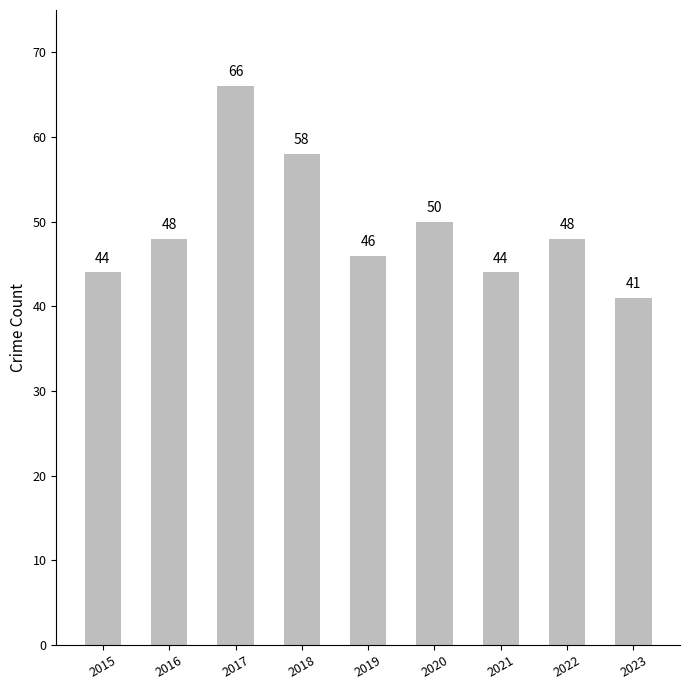

What is the difference between the maximum and minimum values?

25